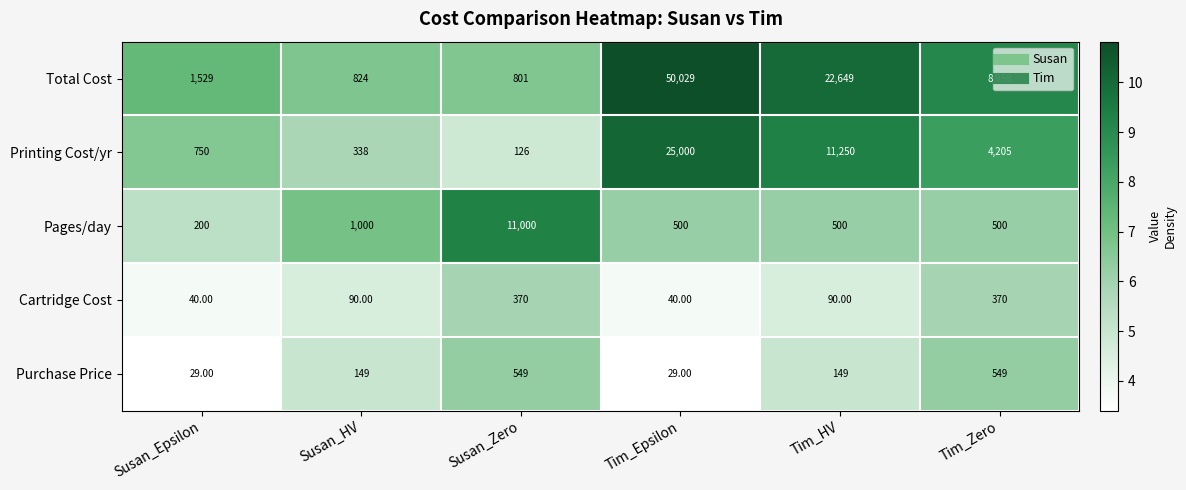

At which category is the sum across all series the highest?

Tim_Epsilon